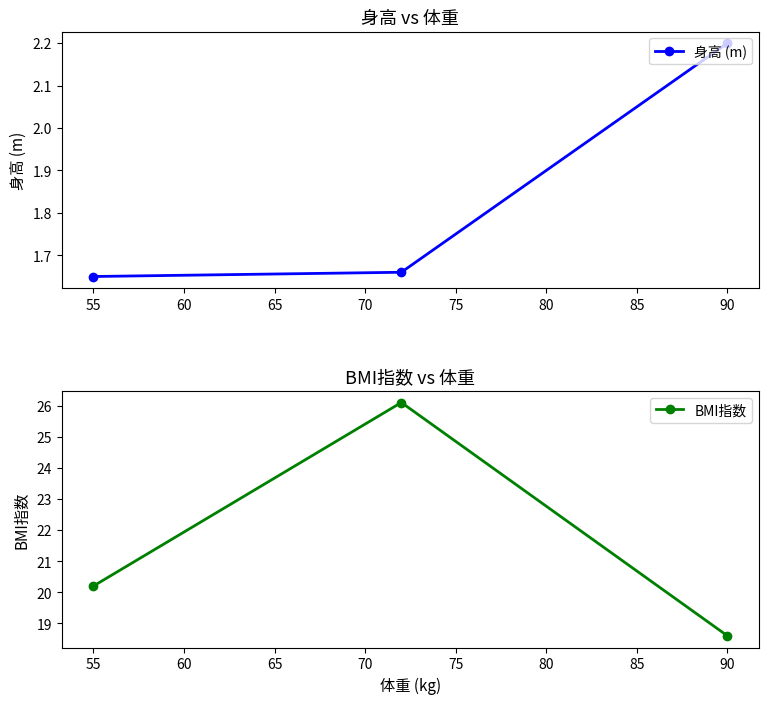

At which label does 身高 (m) reach its peak?

90